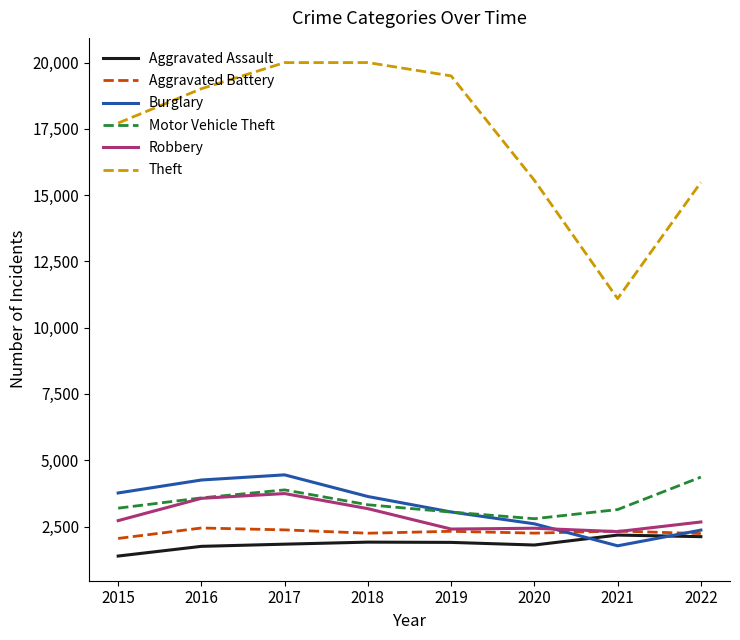

Is the value of Theft at 2017 greater than the value of Aggravated Battery at 2018?

Yes